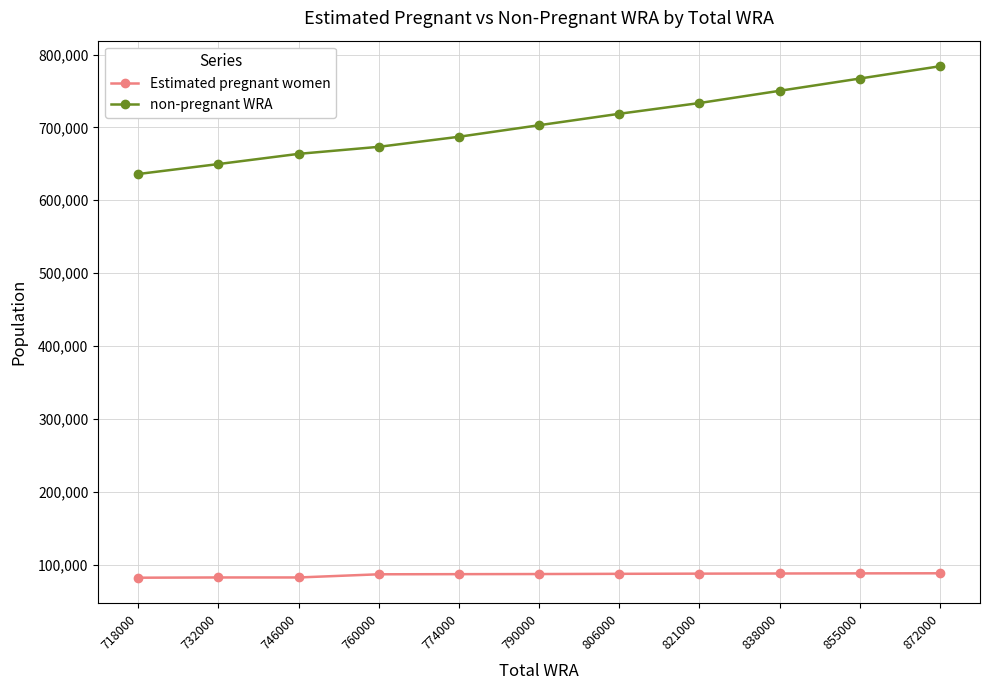

What is the value of the Estimated pregnant women point at the 2nd from the left?

82257.1